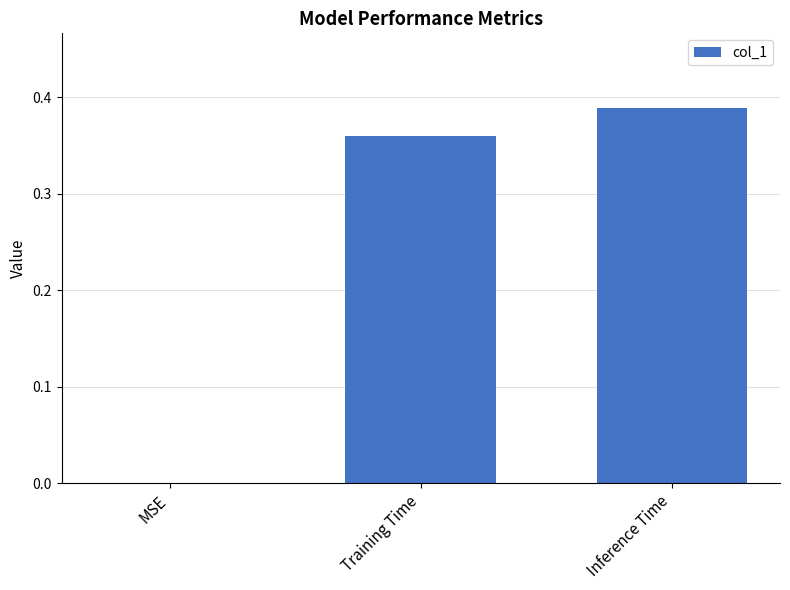

Which has a higher value, MSE or Inference Time?

Inference Time